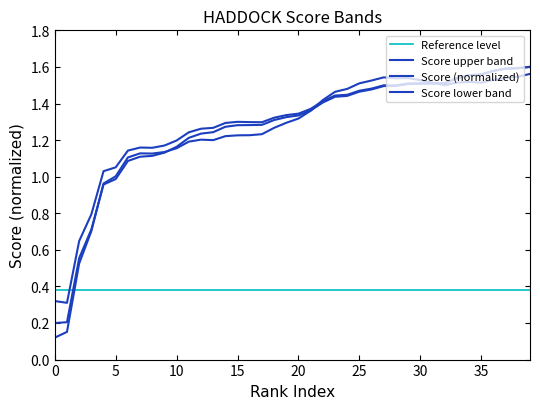

Does the chart display data point markers on the line(s)?

No